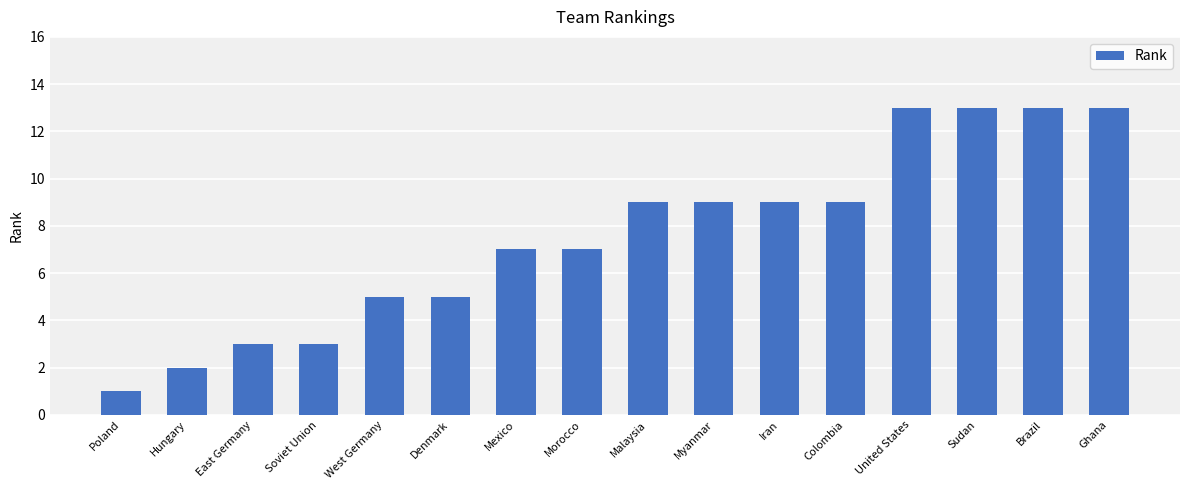

Is it true that the value at Denmark is 5?

True